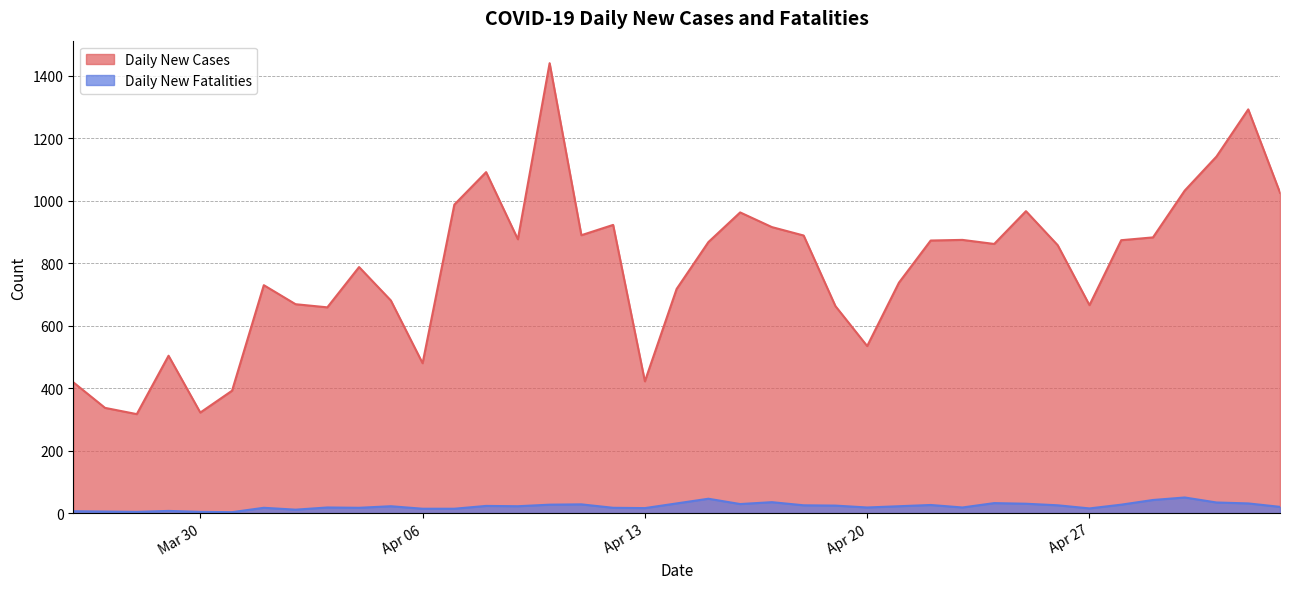

List the series in order of their peak value, highest first.

Daily New Cases, Daily New Fatalities